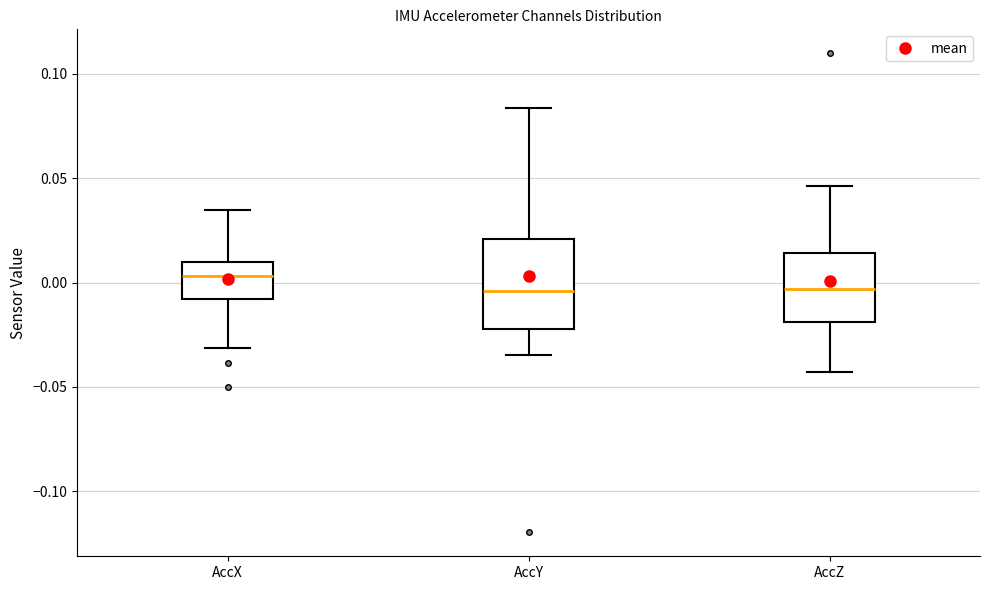

Reading left to right, transcribe this box plot: for each box, give where its median line is, the range the box spans, and where its two whiskers end, as read against the y-axis. The values are not printed on the chart, so give them approximately, as read against the axis.

AccX: median 0.005, box -0.010 to 0.010, whiskers -0.030 to 0.035
AccY: median -0.005, box -0.020 to 0.020, whiskers -0.035 to 0.085
AccZ: median -0.005, box -0.020 to 0.015, whiskers -0.045 to 0.045